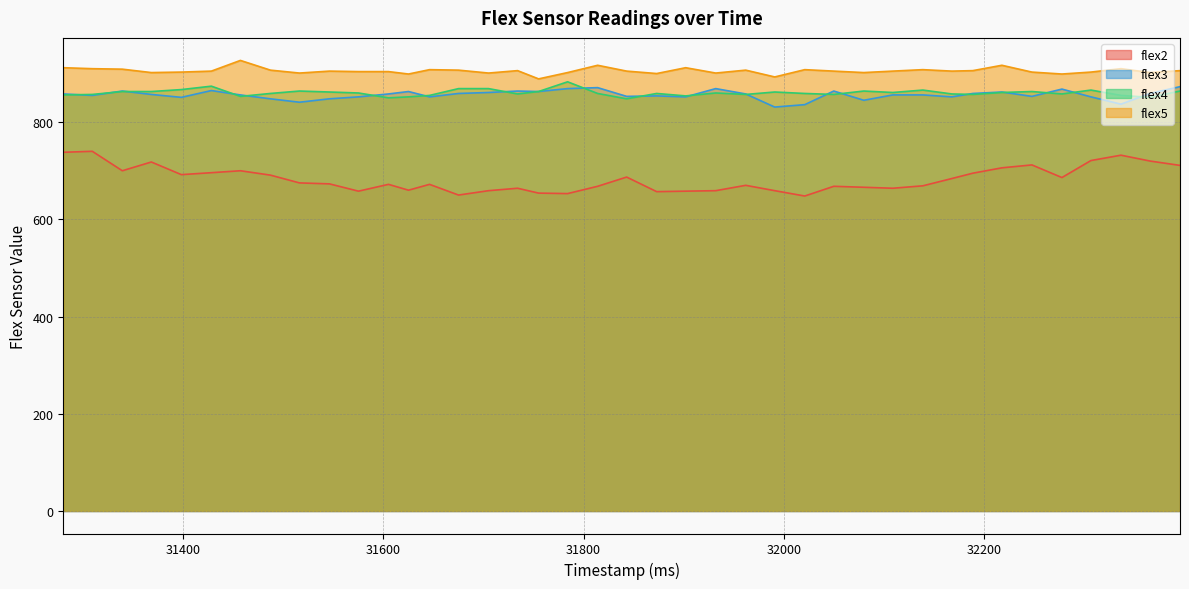

True or false: flex3 and flex2 intersect in this chart.

False